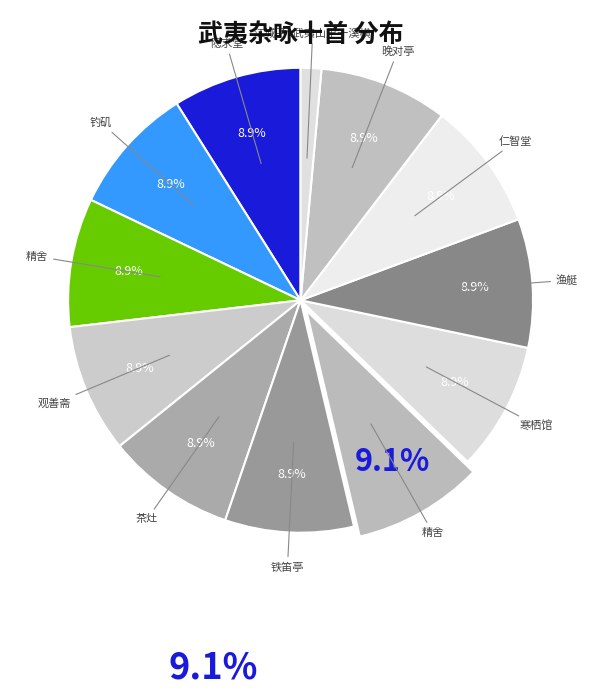

Rank the categories by value from highest to lowest.

和朱子武夷杂咏十首 精舍, 和朱子武夷杂咏十首 其十 渔艇, 和朱子武夷杂咏十首 其九 茶灶, 和朱子武夷杂咏十首 其八 钓矶, 和朱子武夷杂咏十首 其七 铁笛亭, 和朱子武夷杂咏十首 其六 晚对亭, 和朱子武夷杂咏十首 其五 寒栖馆, 和朱子武夷杂咏十首 其四 观善斋, 和朱子武夷杂咏十首 其三 隐求堂, 和朱子武夷杂咏十首 其二 仁智堂, 和朱子武夷杂咏十首 其一 精舍, 江城子·武夷山里一溪横